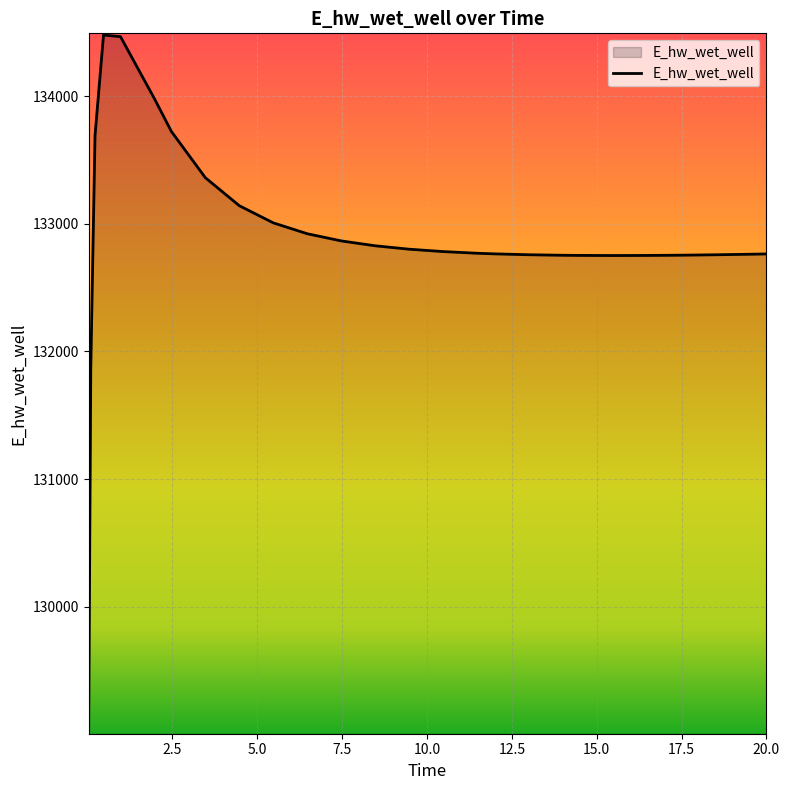

What is the minimum value shown in the chart?

129015.7